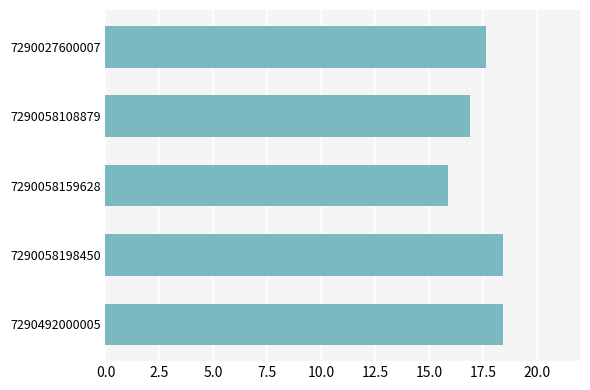

What is the change in value from 7290058108879 to 7290058159628?

-1.0